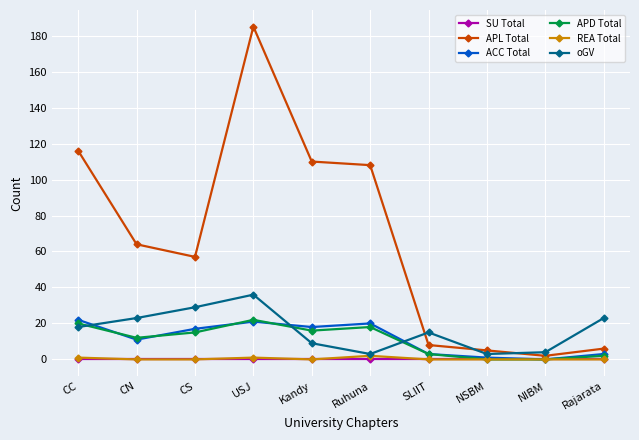

Reading right to left, what are all the values shown in this chart?

SU Total: Rajarata=0	NIBM=0	NSBM=0	SLIIT=0	Ruhuna=0	Kandy=0	USJ=0	CS=0	CN=0	CC=0
APL Total: Rajarata=6	NIBM=2	NSBM=5	SLIIT=8	Ruhuna=108	Kandy=110	USJ=185	CS=57	CN=64	CC=116
ACC Total: Rajarata=3	NIBM=0	NSBM=1	SLIIT=3	Ruhuna=20	Kandy=18	USJ=21	CS=17	CN=11	CC=22
APD Total: Rajarata=2	NIBM=0	NSBM=0	SLIIT=3	Ruhuna=18	Kandy=16	USJ=22	CS=15	CN=12	CC=20
REA Total: Rajarata=0	NIBM=0	NSBM=0	SLIIT=0	Ruhuna=2	Kandy=0	USJ=1	CS=0	CN=0	CC=1
oGV: Rajarata=23	NIBM=4	NSBM=3	SLIIT=15	Ruhuna=3	Kandy=9	USJ=36	CS=29	CN=23	CC=18